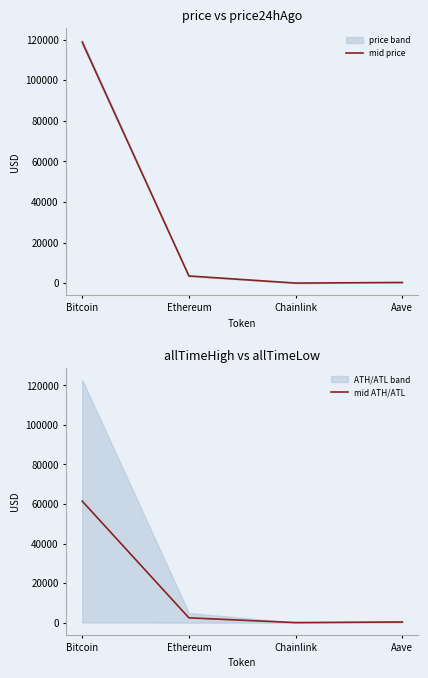

How many values in the mid ATH/ATL series are below 2439?

2